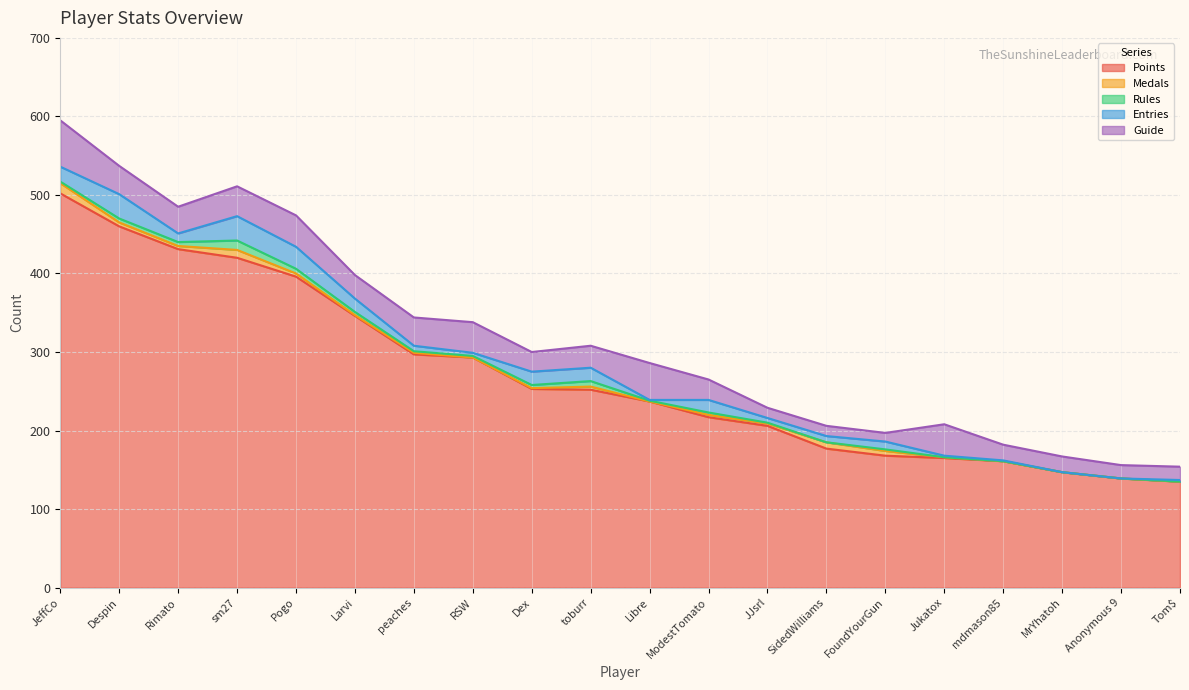

Reading left to right, transcribe all the data shown in this chart.

Points: 502	460	431	420	396	346	297	293	253	252	237	217	206	177	168	165	161	147	139	135
Medals: 13	5	4	10	4	1	2	0	1	4	0	3	3	8	6	1	0	0	0	0
Rules: 2	5	5	12	6	4	2	2	4	7	1	3	1	0	2	0	0	0	0	0
Entries: 19	31	11	31	28	17	7	4	17	17	1	16	6	8	10	2	1	0	0	2
Guide: 59	36	34	38	40	30	36	39	25	28	47	26	13	13	11	40	20	20	17	17